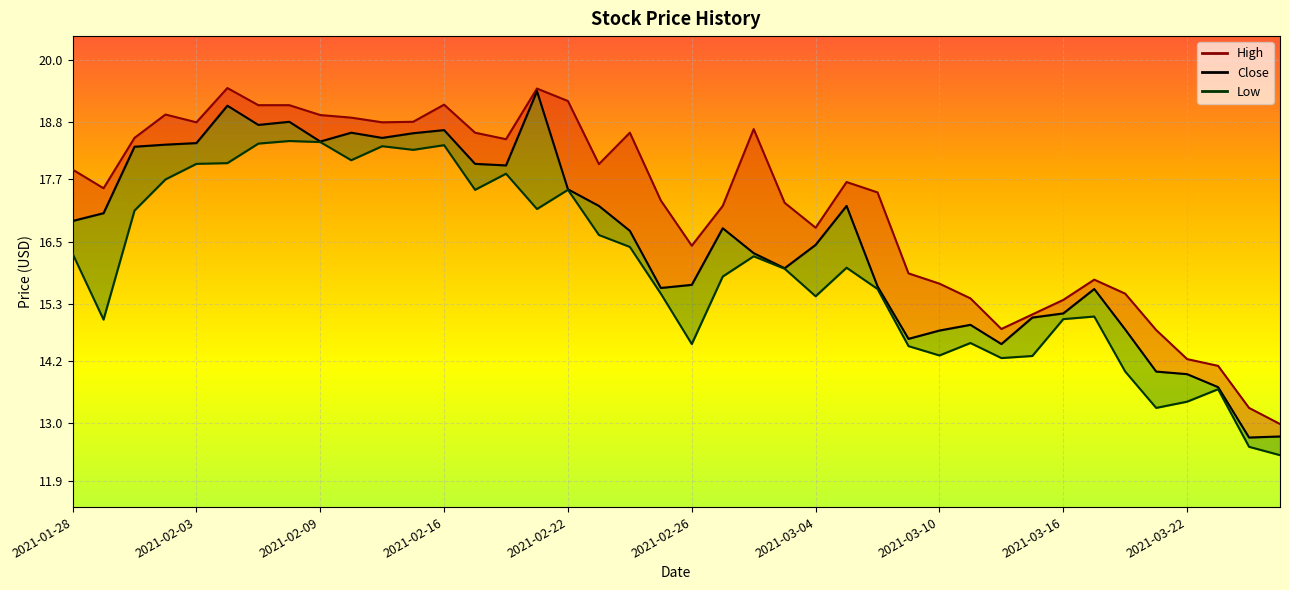

The value of Low_line at 33 is 15.1. True or false?

True